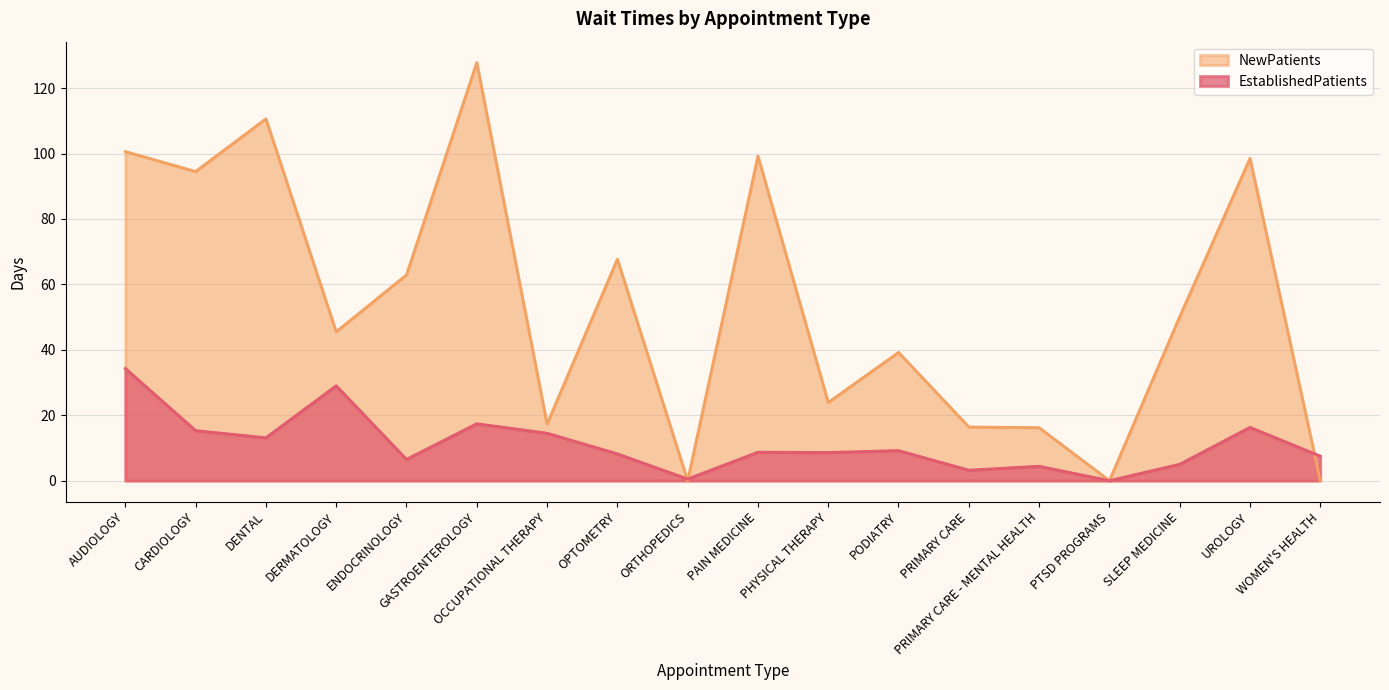

Which category has the lowest value in the EstablishedPatients series?

PTSD PROGRAMS